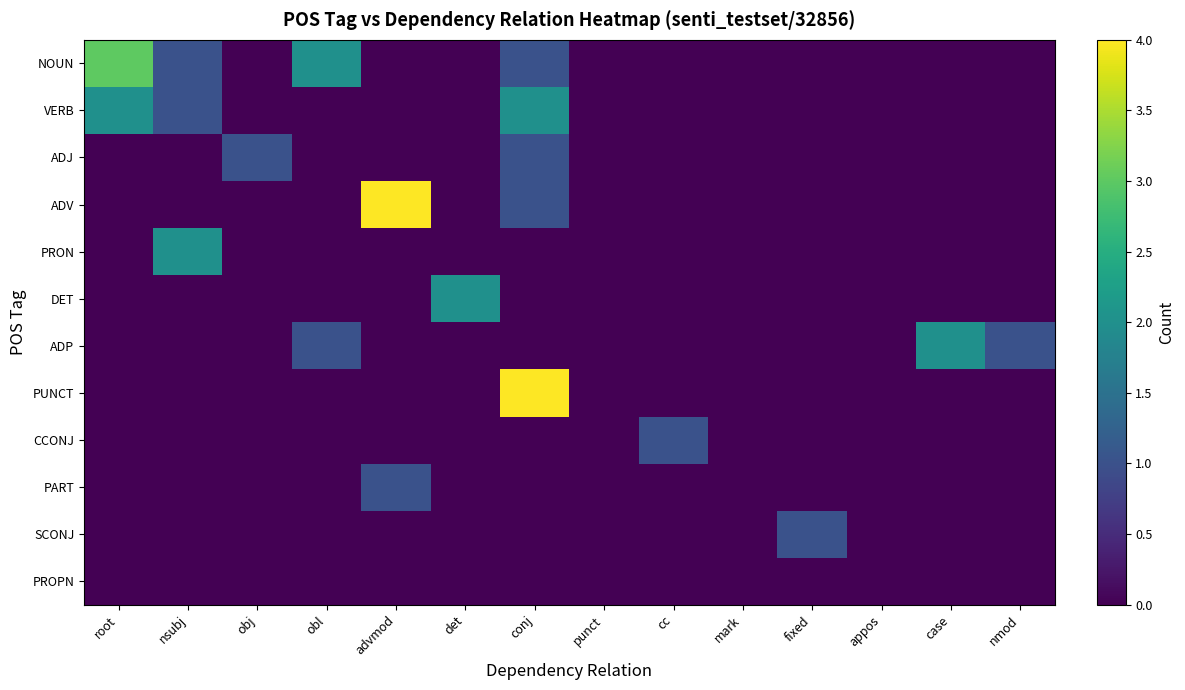

Which label corresponds to the smallest value in the chart?

obj